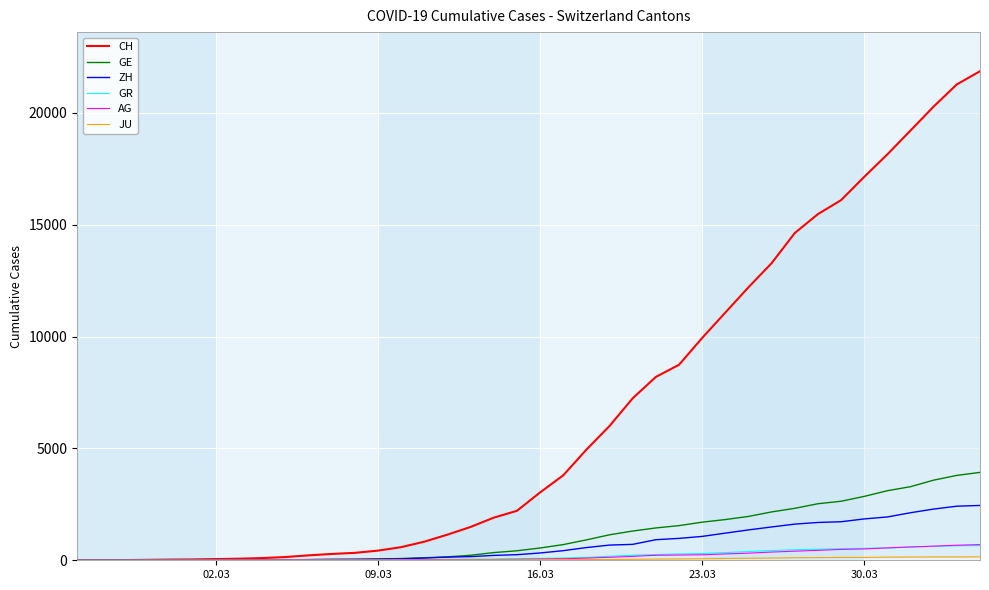

How many data points in GE are above 549?

19